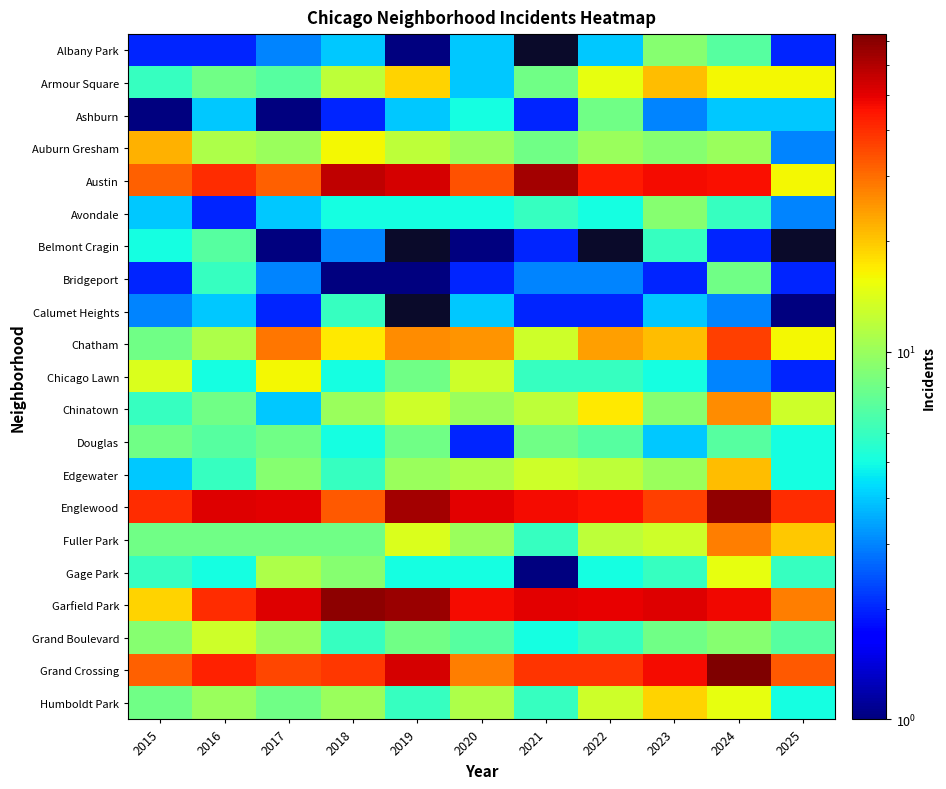

What is the minimum value for Austin?

16.0